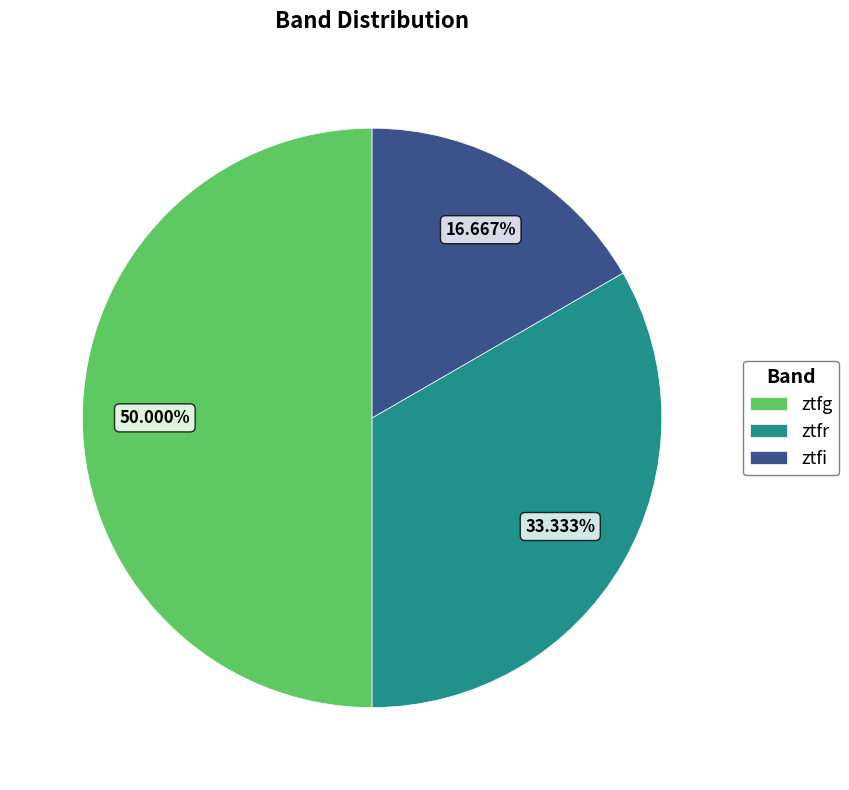

What is the ratio of the value at ztfr to the value at ztfg?

0.7